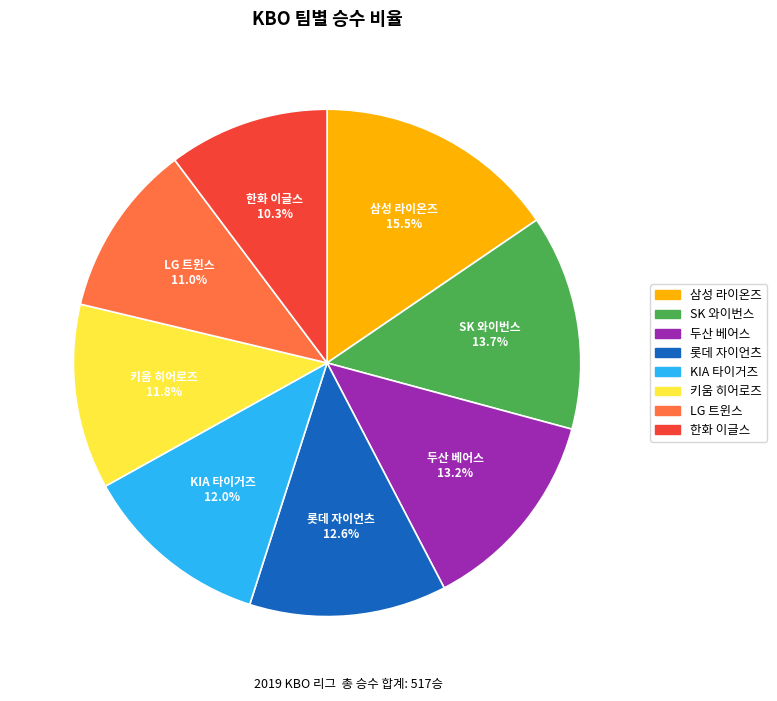

Approximately how many times larger is the value at 키움 히어로즈 compared to 두산 베어스?

0.9